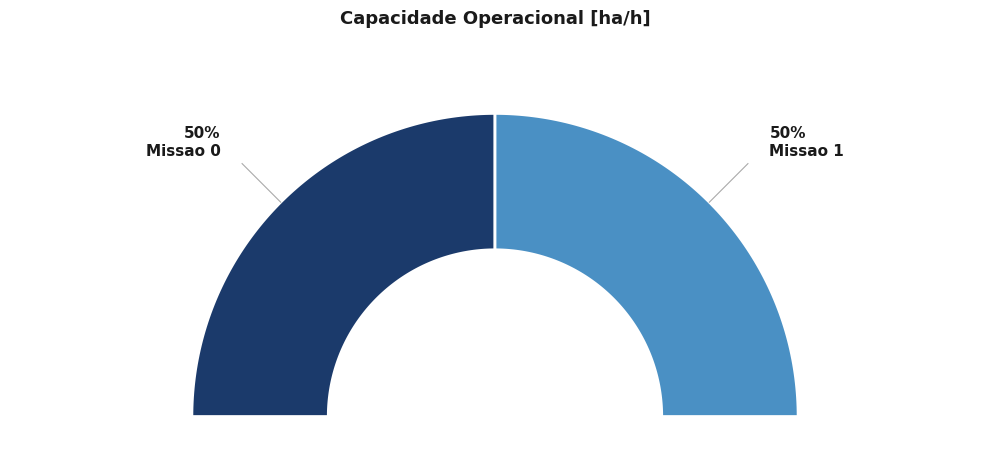

Which slice is the smallest?

Missao 1